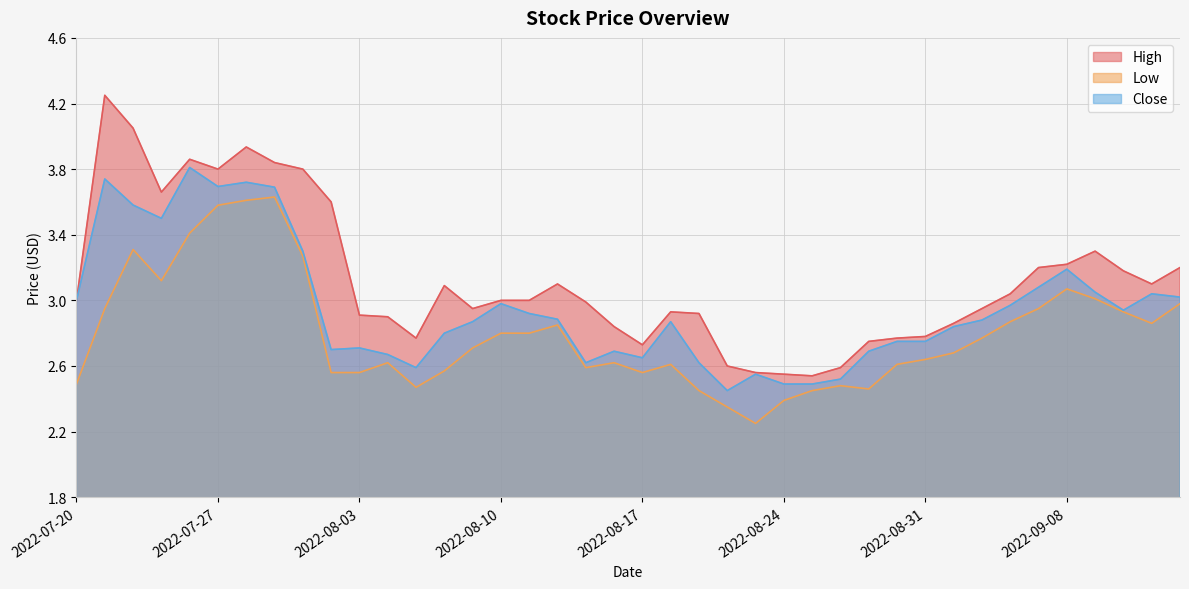

What is the total value across all series at 2022-08-15?

8.2